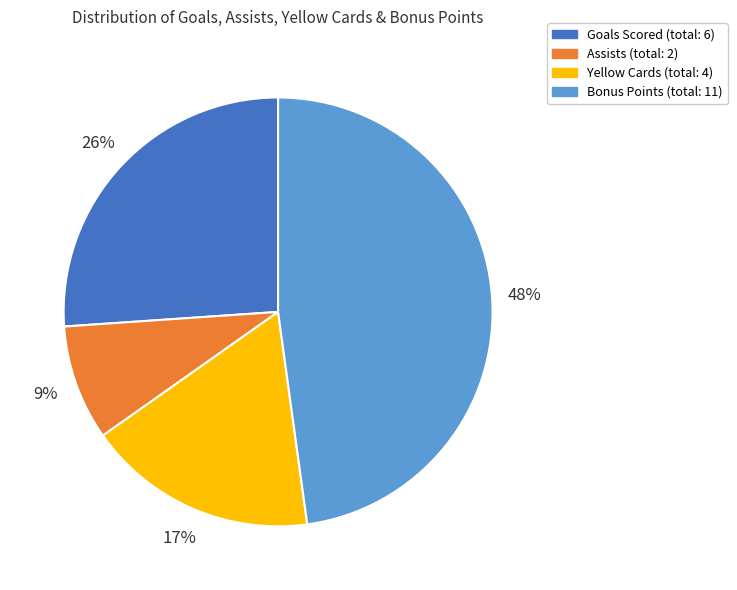

To the nearest percent, what is the average slice percentage?

25%